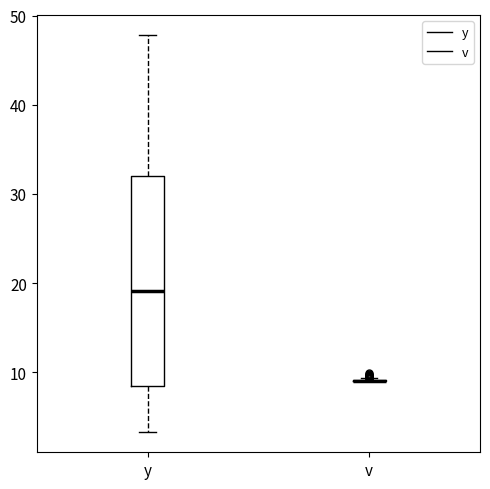

Reading left to right, read every box against the y-axis: the position of its median line, the range the box covers, and the ends of its whiskers. The values are not printed on the chart, so give them approximately, as read against the axis.

y: median 19, box 8 to 32, whiskers 3 to 48
v: box collapsed to a line at 9, whiskers 9 to 9